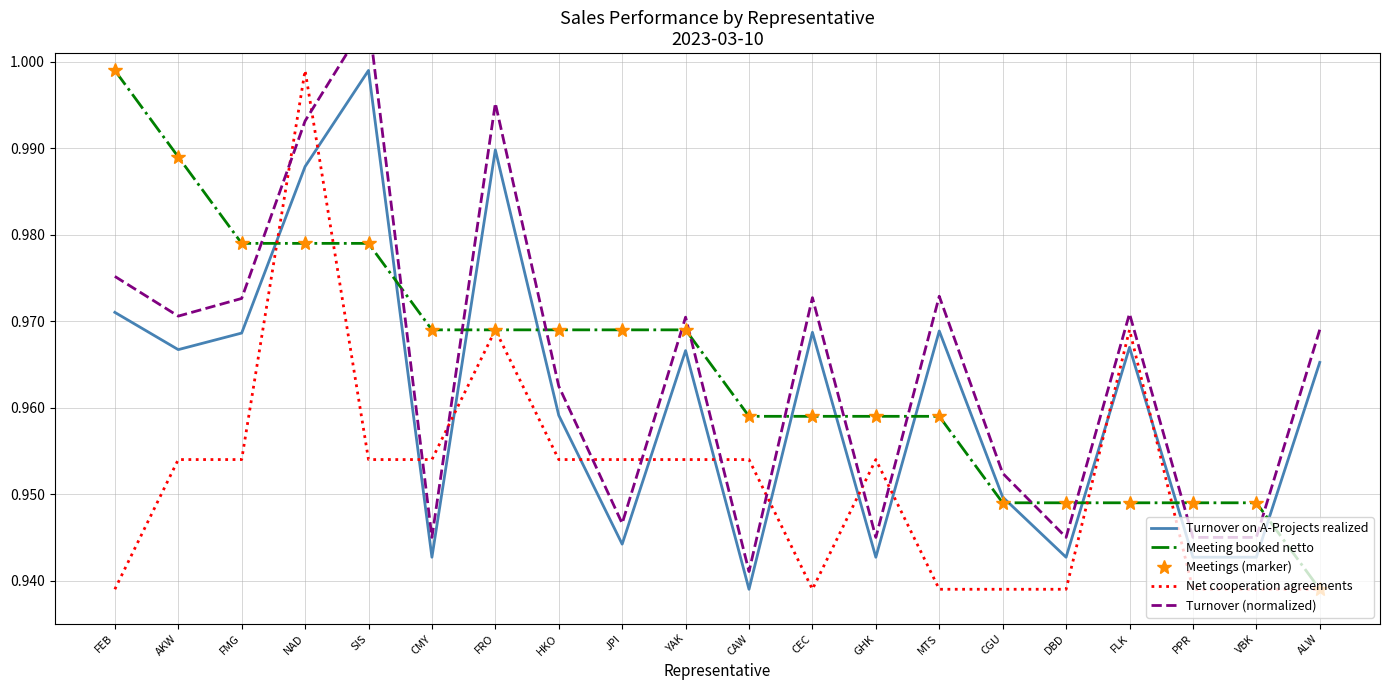

Between GHK and MTS, which series saw the biggest shift?

Turnover (normalized)